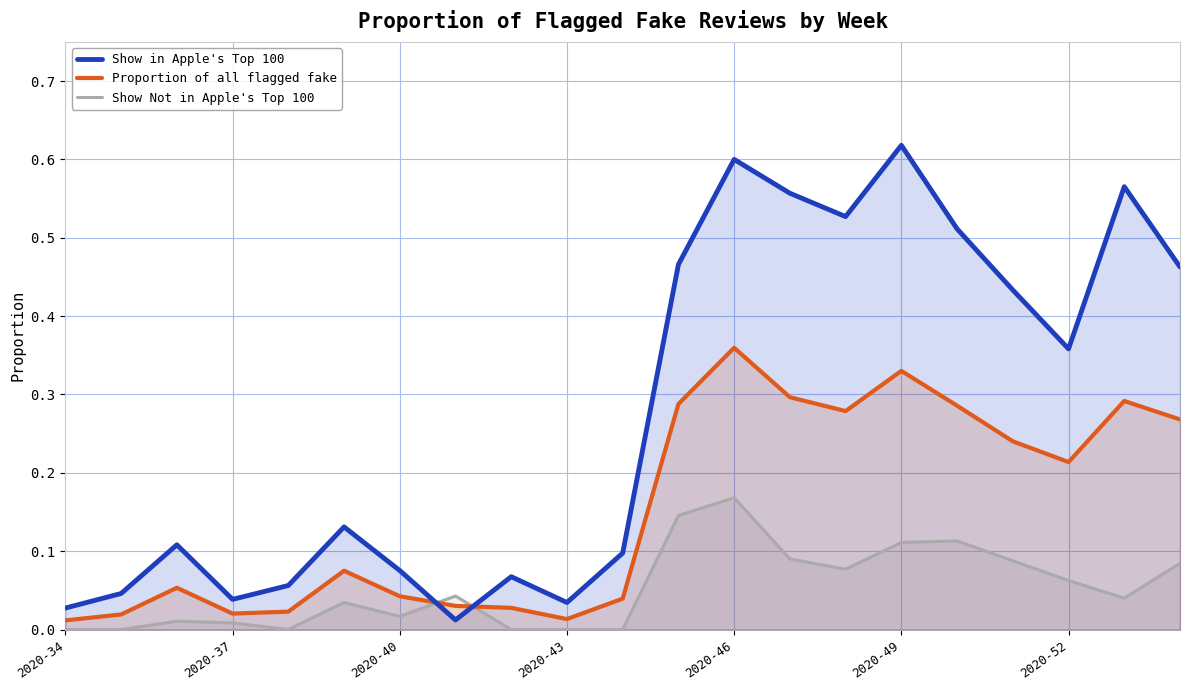

How many categories are shown in the chart?

21